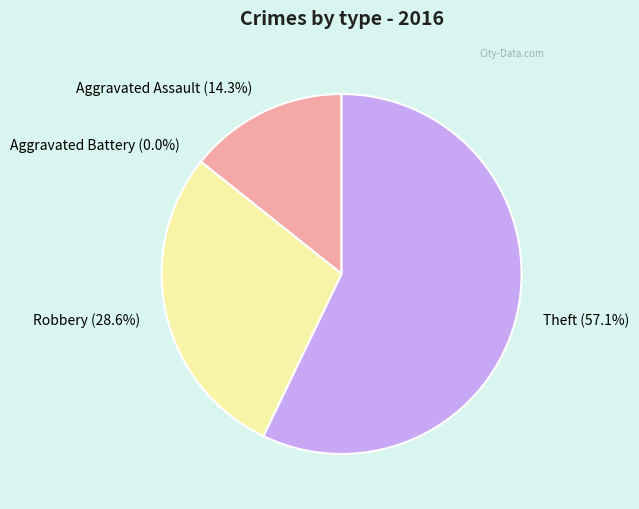

What is the largest slice in the pie chart?

Theft